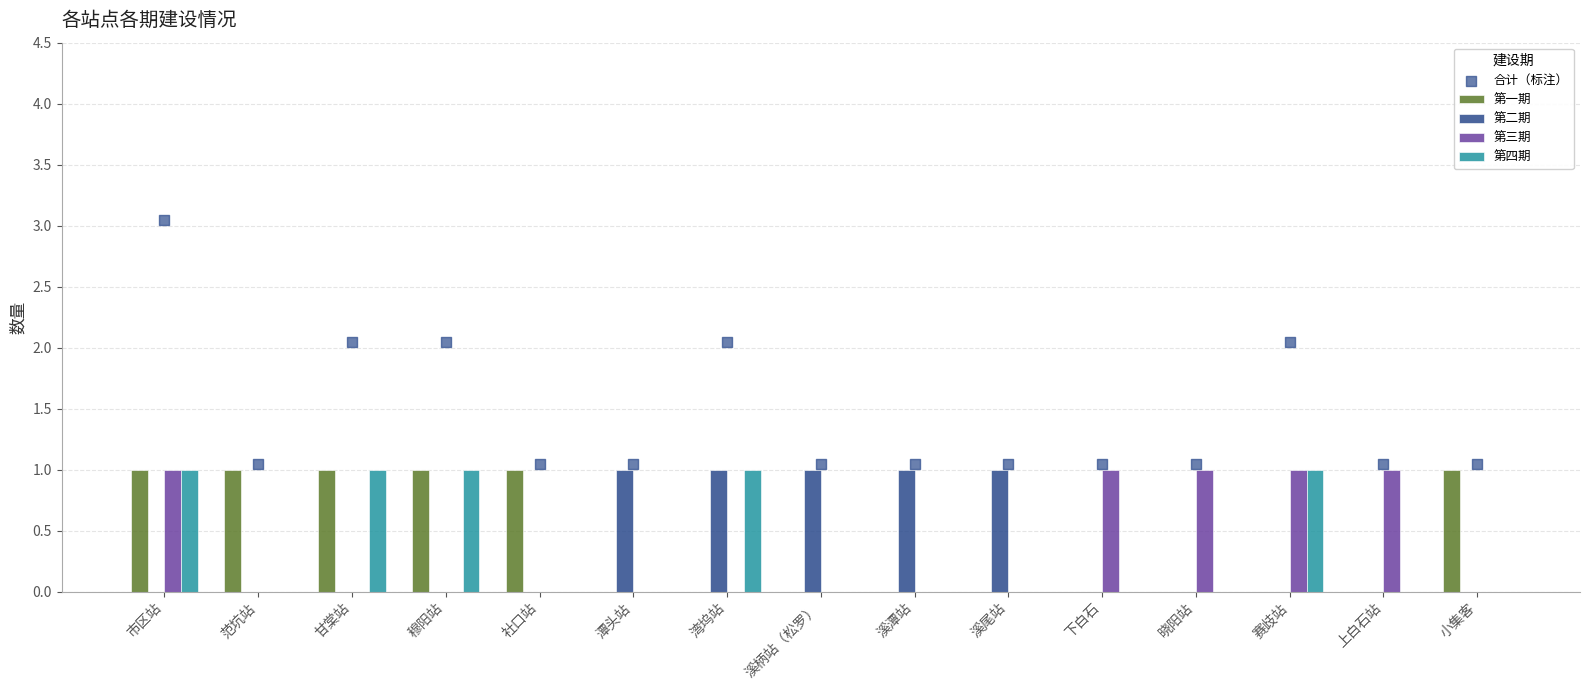

Which series contains the highest Y value?

合计（标注）